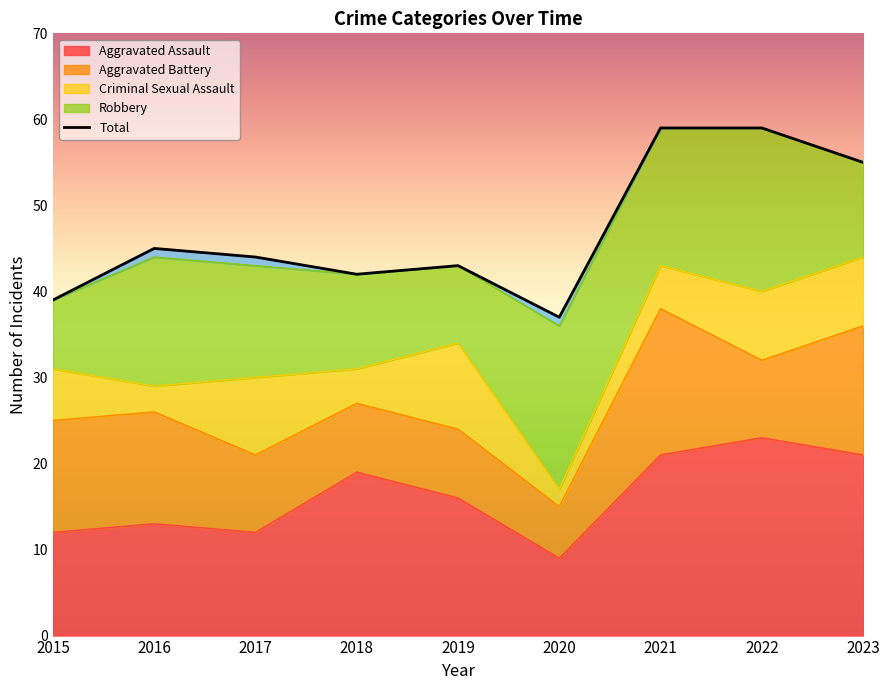

At which label does Aggravated Assault reach its minimum?

2020